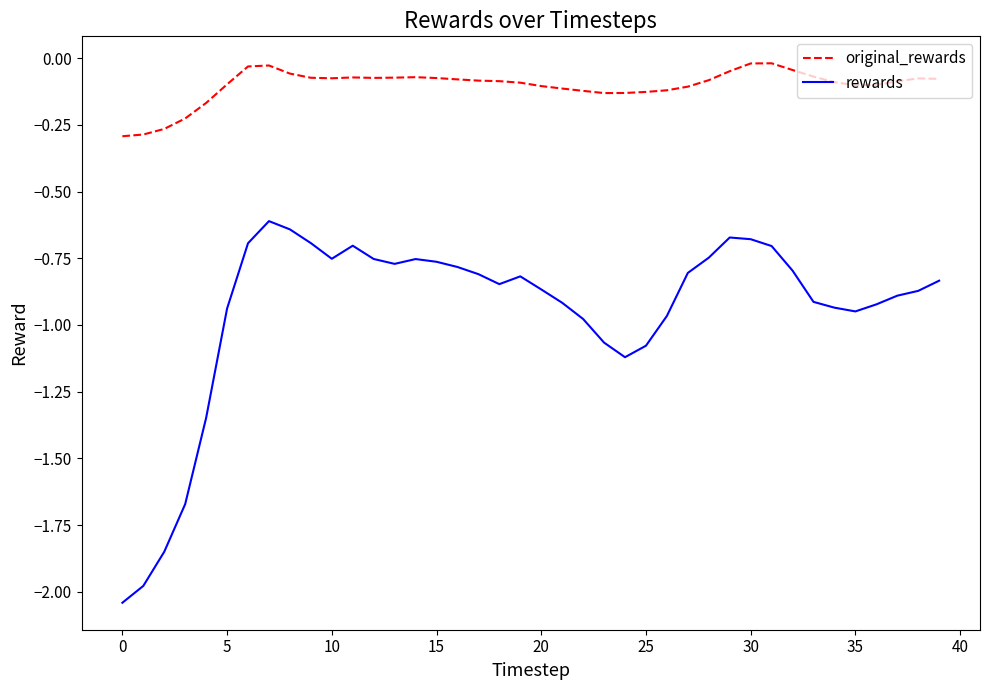

True or false: original_rewards and rewards cross at least once.

False